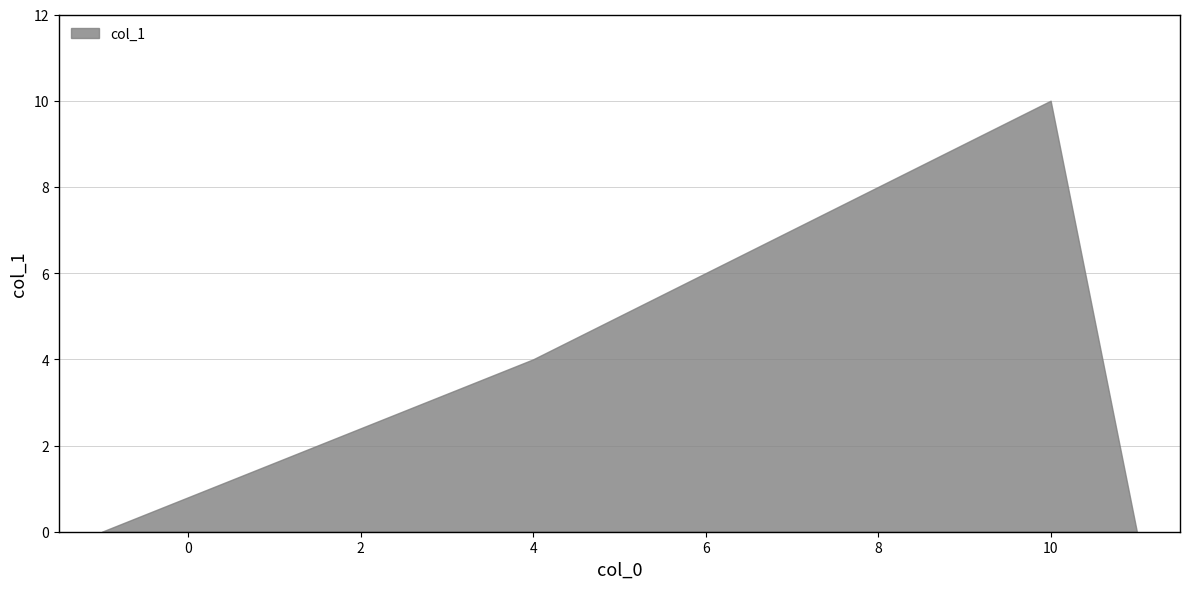

At which label is the value closest to 5?

4